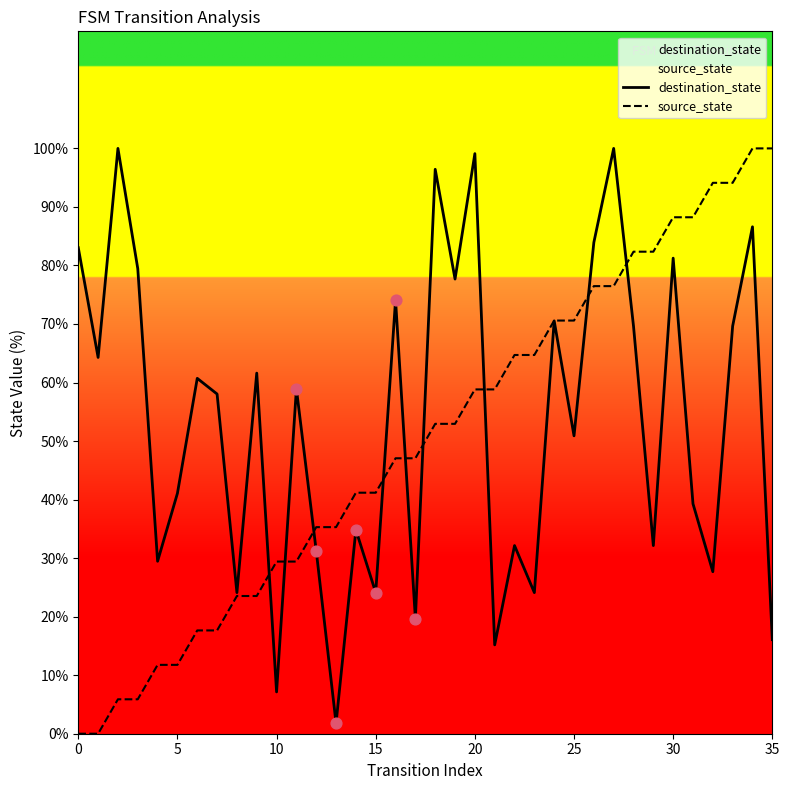

What is the total value across all series at 21?

74.0